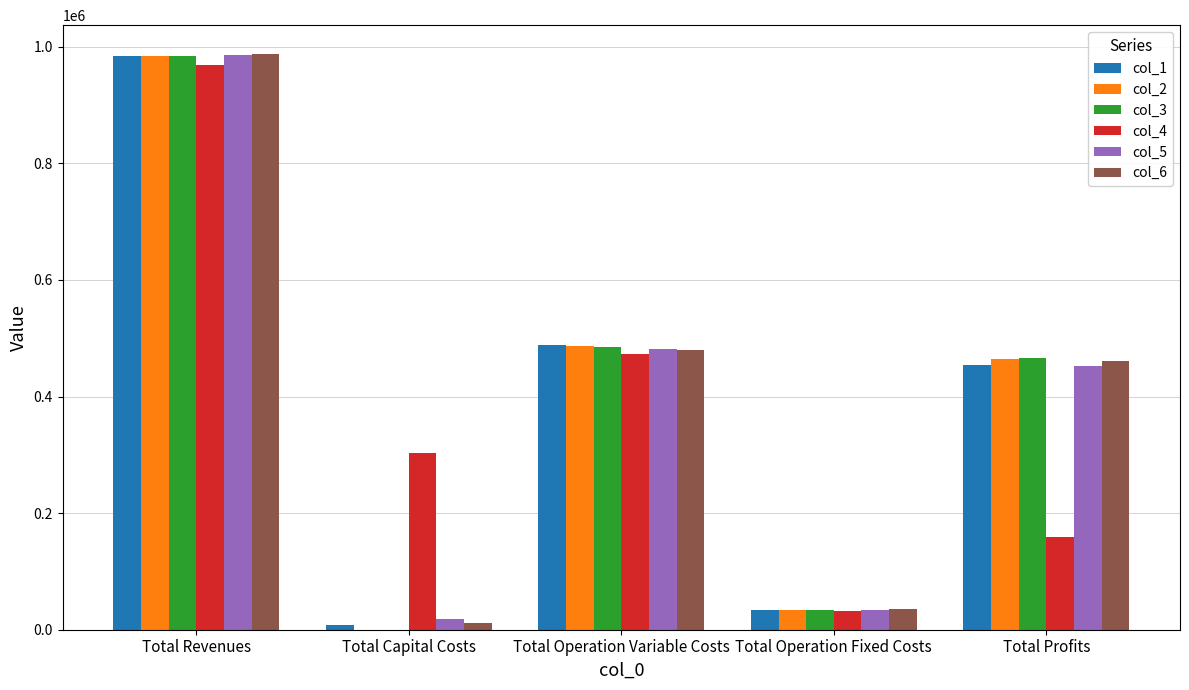

What is the sum of the col_6 values at Total Operation Fixed Costs and Total Revenues?

1022448.9